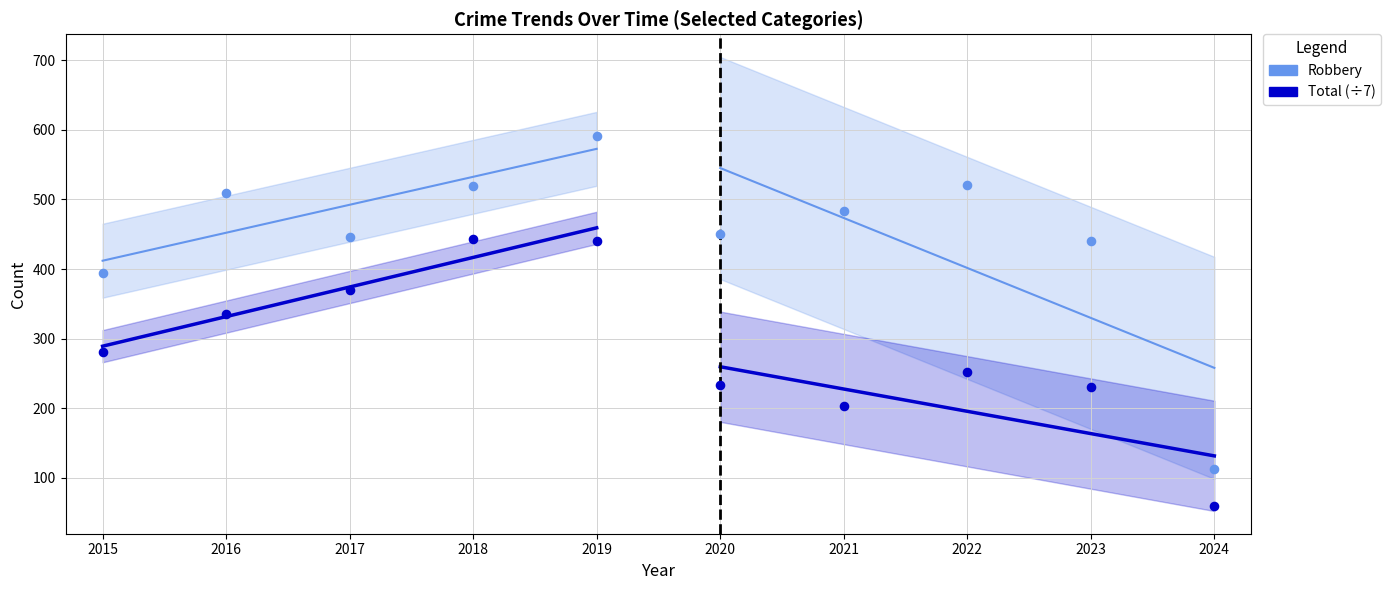

Which series reaches the maximum Y coordinate?

Robbery